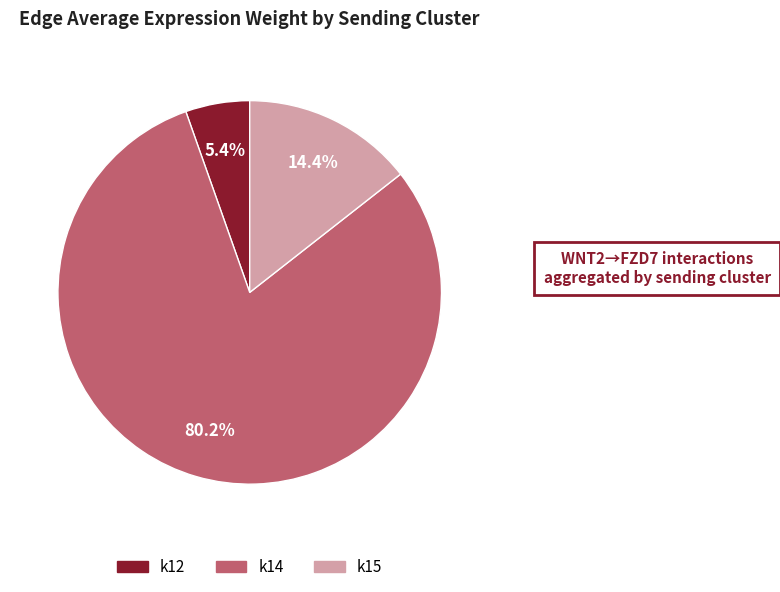

To the nearest percent, what is the average slice percentage?

33%